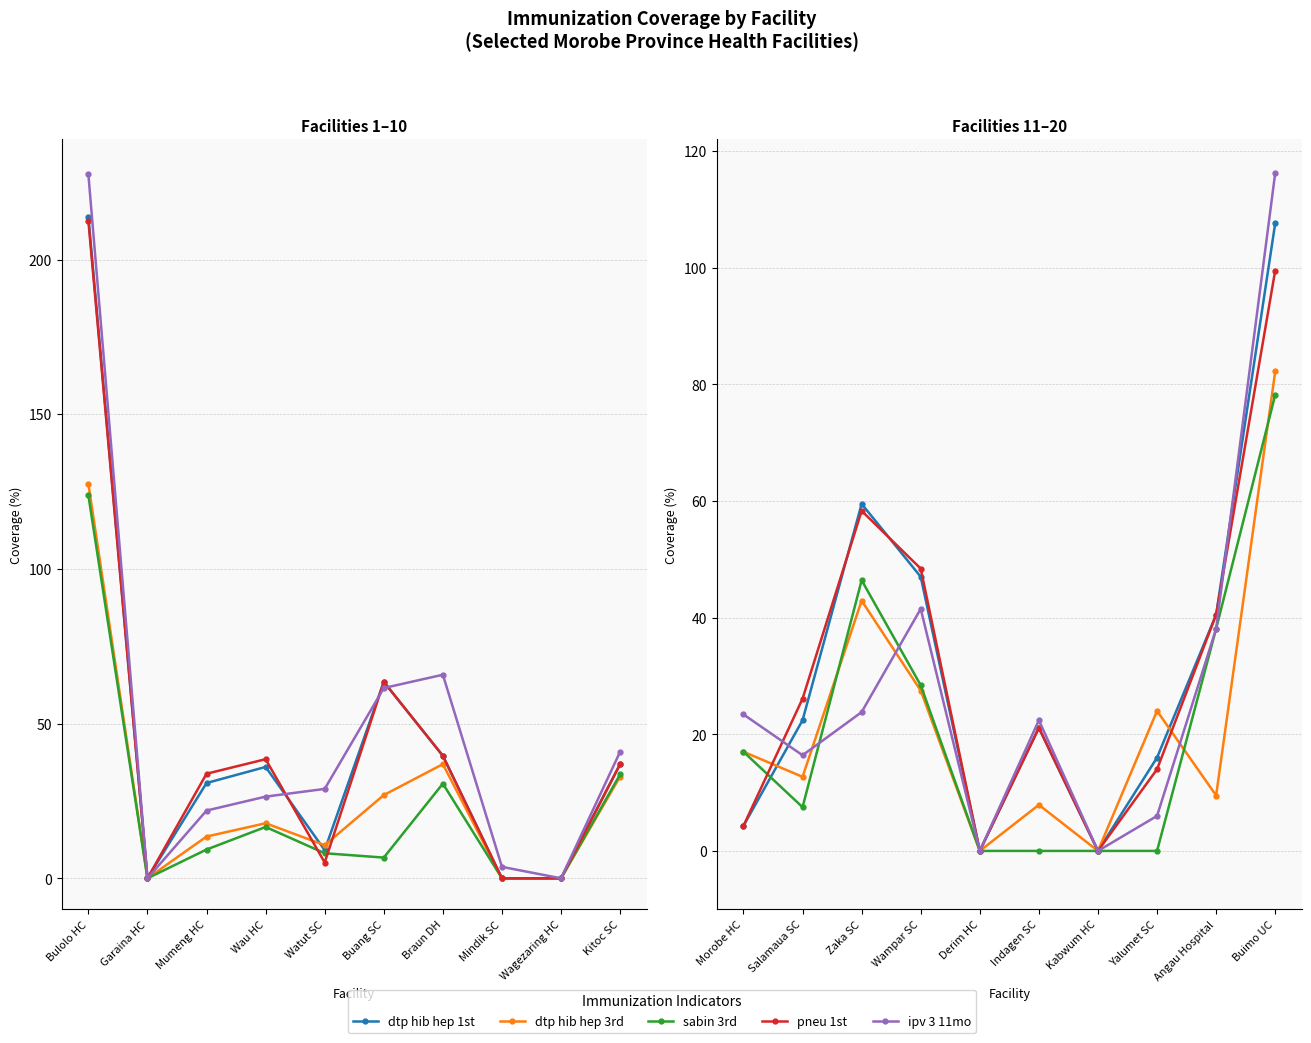

How many lines are shown in the chart?

5